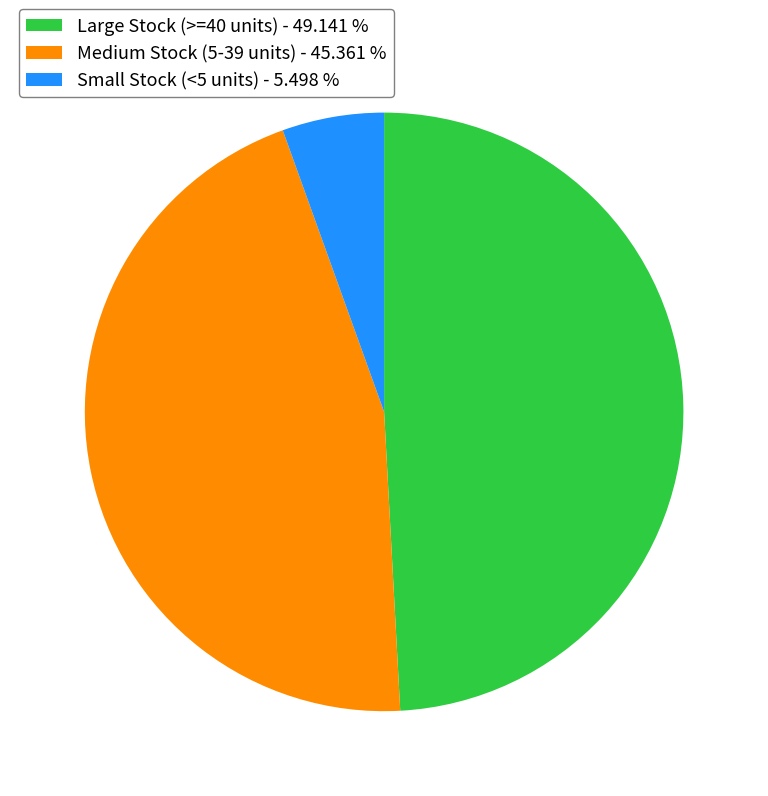

Is Large Stock (>=40 units) - 49.141 % the majority of the pie?

No